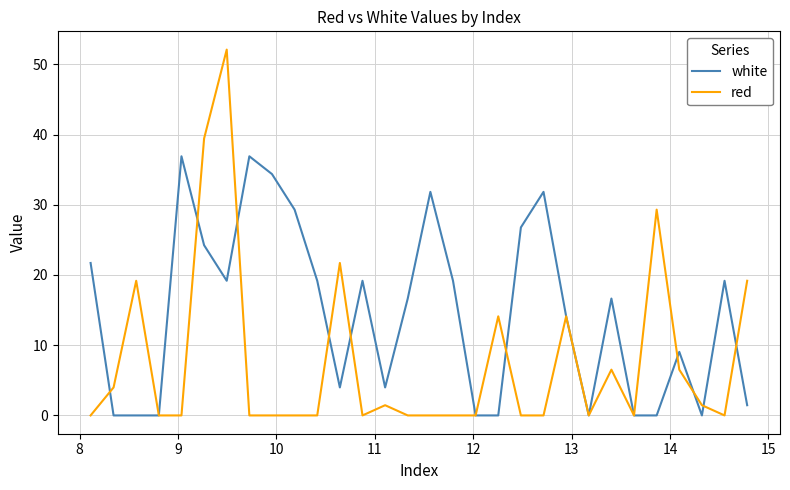

Which series has the largest total across all categories?

white